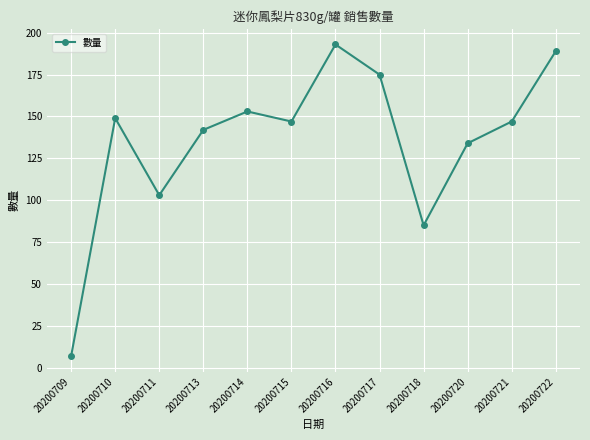

What is the minimum value shown in the chart?

7